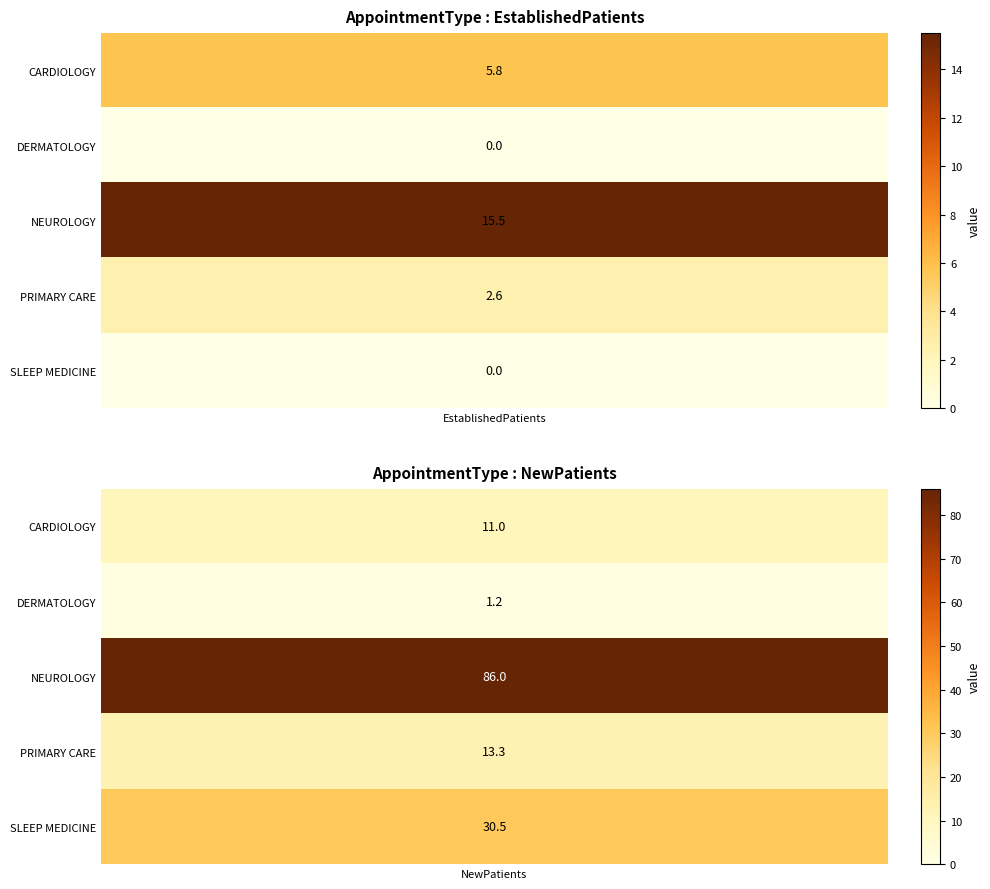

True or false: PRIMARY CARE has a value of 17.9 at DERMATOLOGY.

False